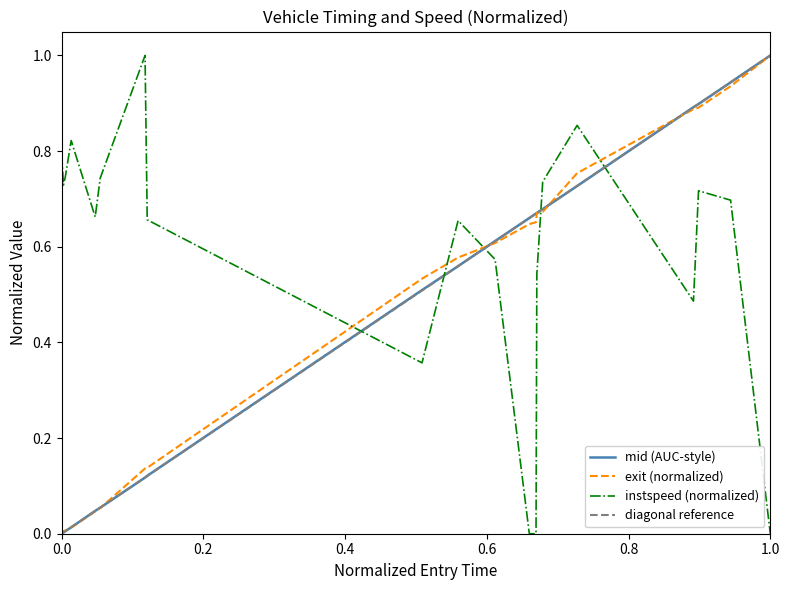

What is the highest value of the exit (normalized) series?

1.0